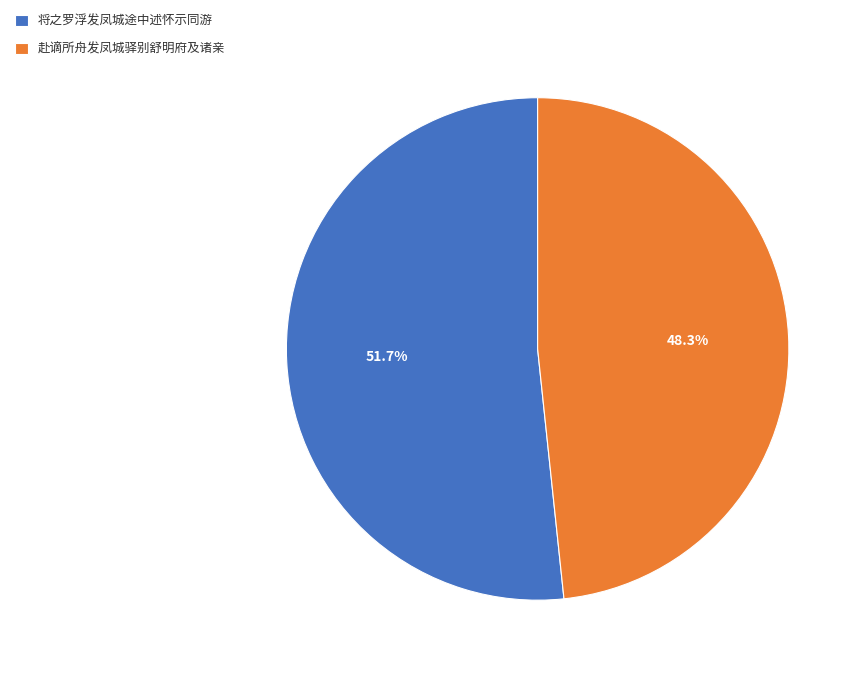

How many slices are in this pie chart?

2